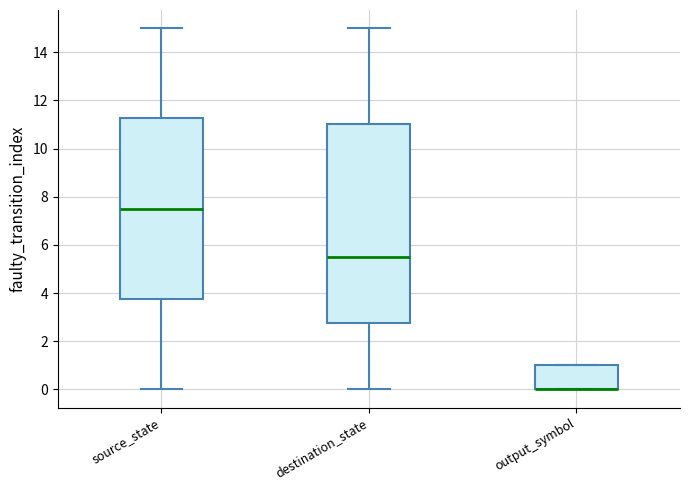

Reading left to right, read every box against the y-axis: the position of its median line, the range the box covers, and the ends of its whiskers. The values are not printed on the chart, so give them approximately, as read against the axis.

source_state: median 7.6, box 3.8 to 11.2, whiskers 0.0 to 15.0
destination_state: median 5.6, box 2.8 to 11.0, whiskers 0.0 to 15.0
output_symbol: median 0.0 (drawn on the box's lower edge), box 0.0 to 1.0, whiskers 0.0 to 1.0